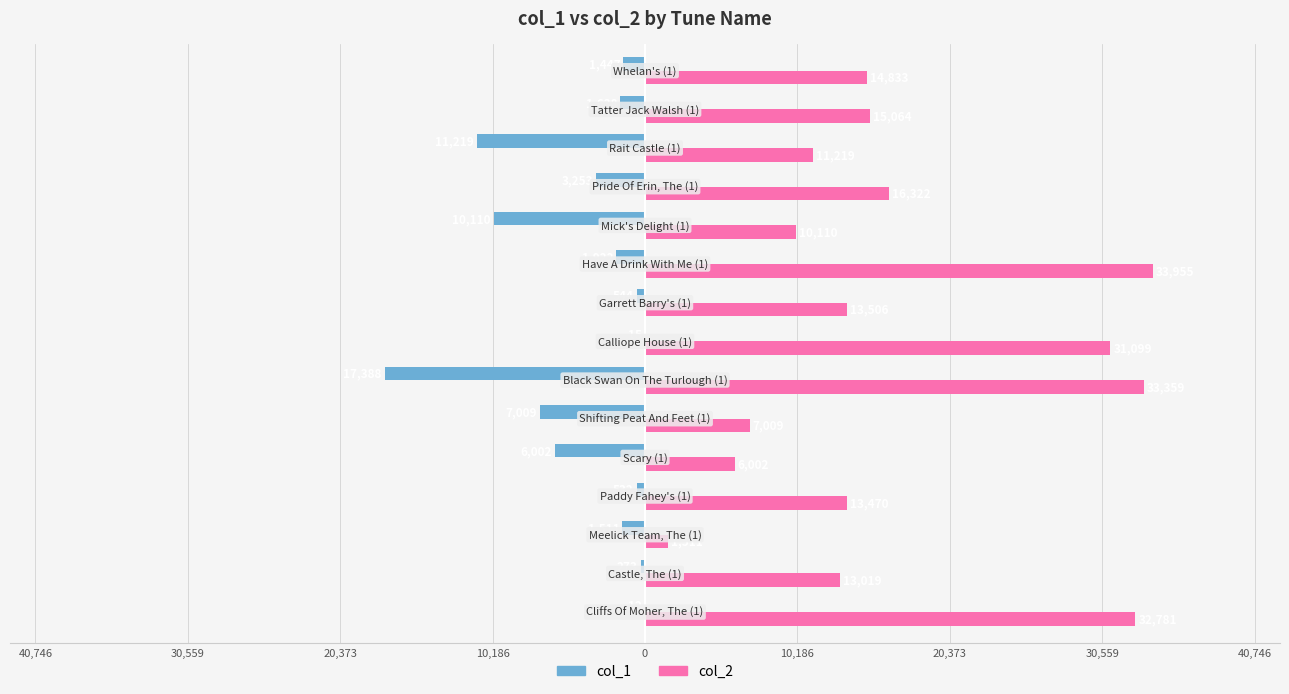

What is the difference between the maximum and minimum values in the col_1 series?

17376